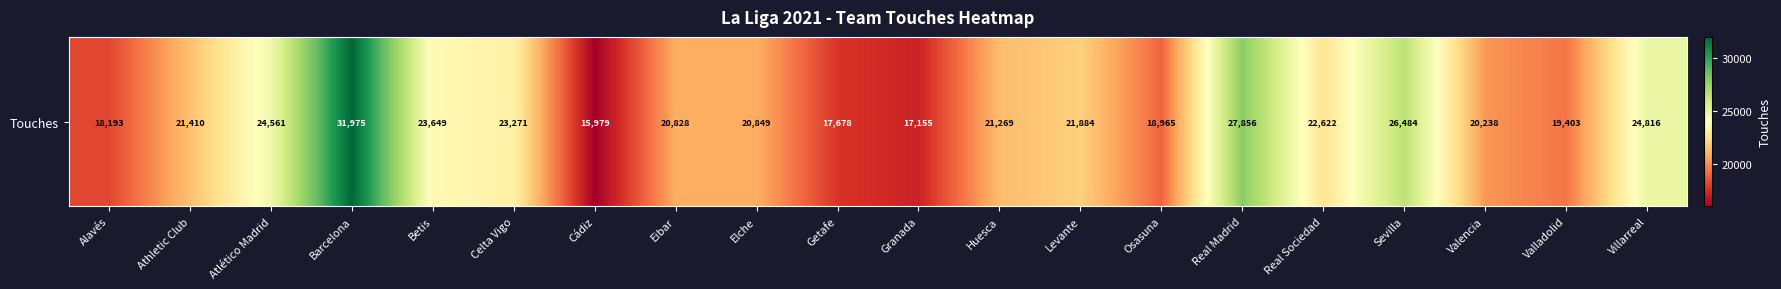

How many values exceed 21410?

9